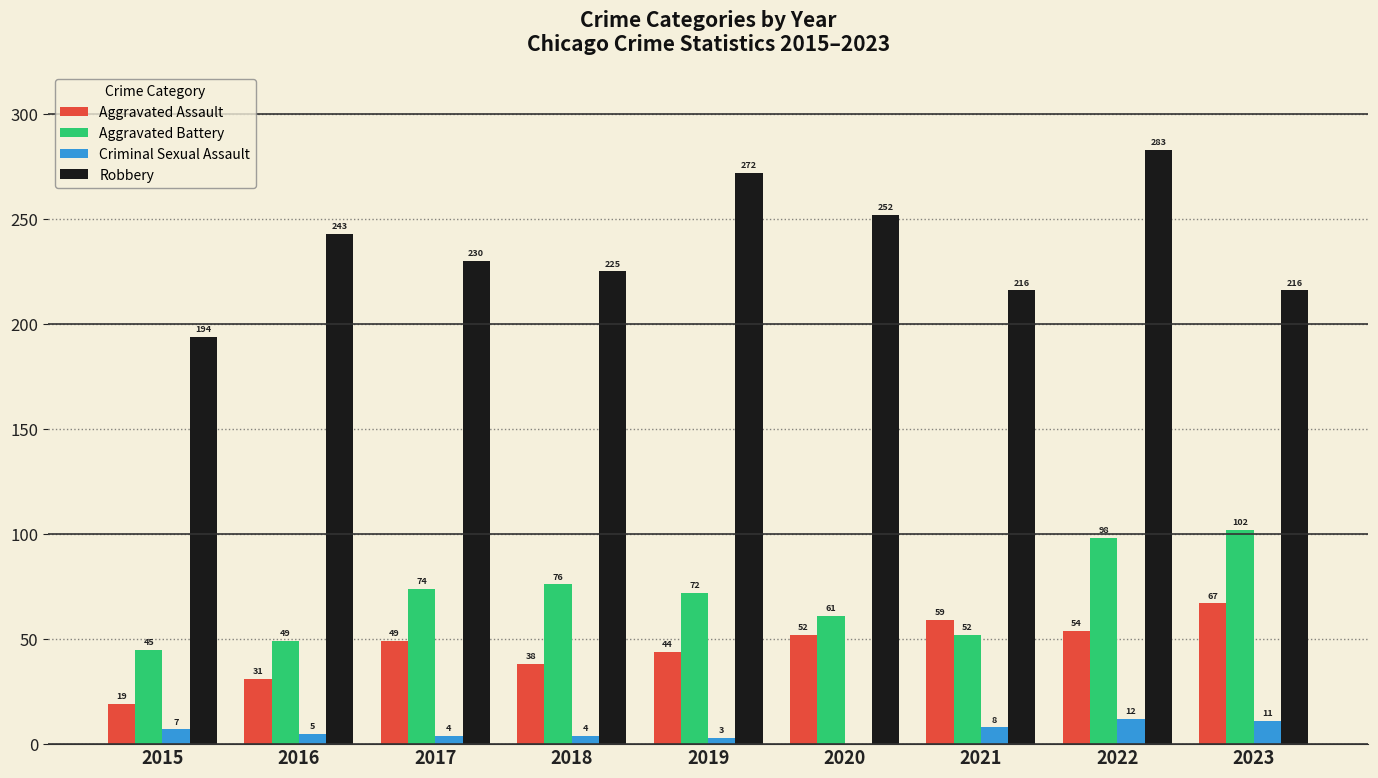

How many values in Criminal Sexual Assault are above zero?

8